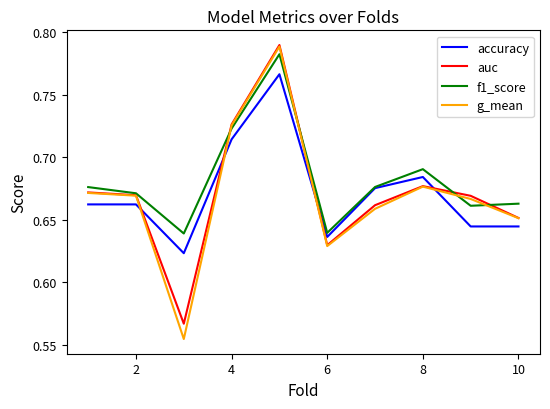

True or false: accuracy and g_mean cross at least once.

True